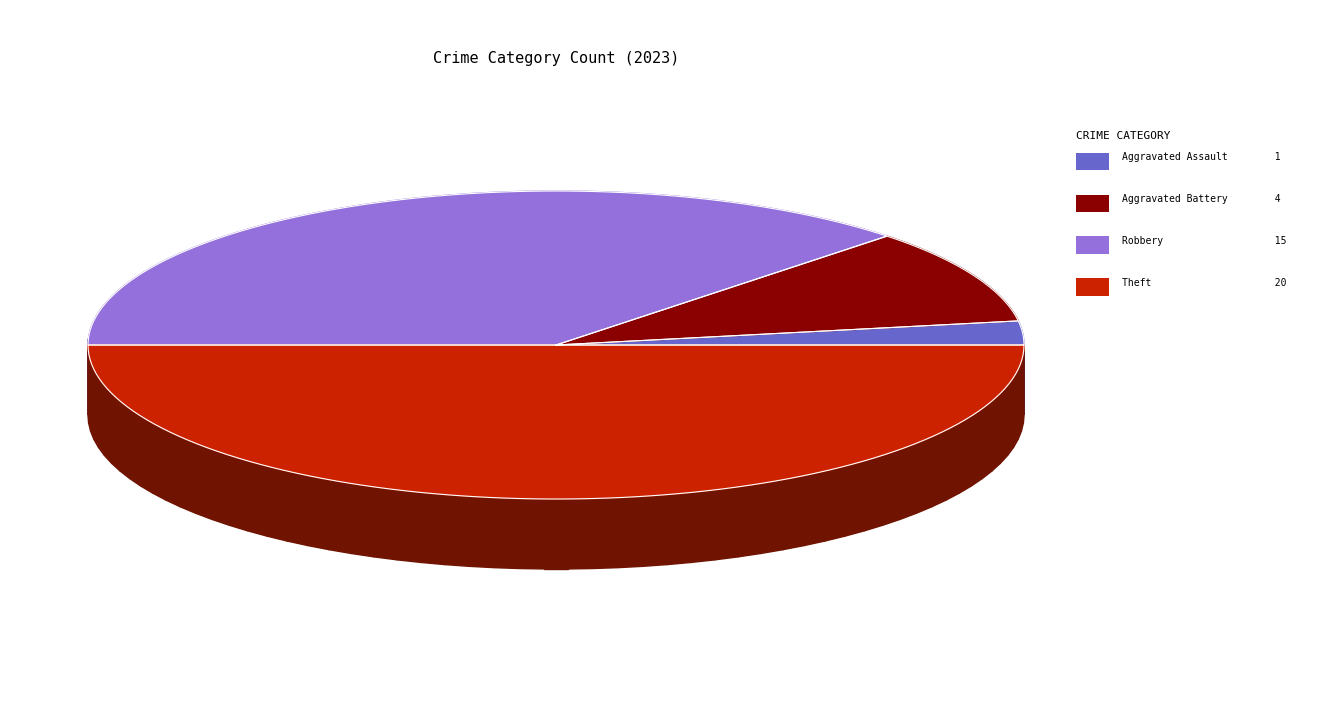

Is there a majority slice in this chart?

No